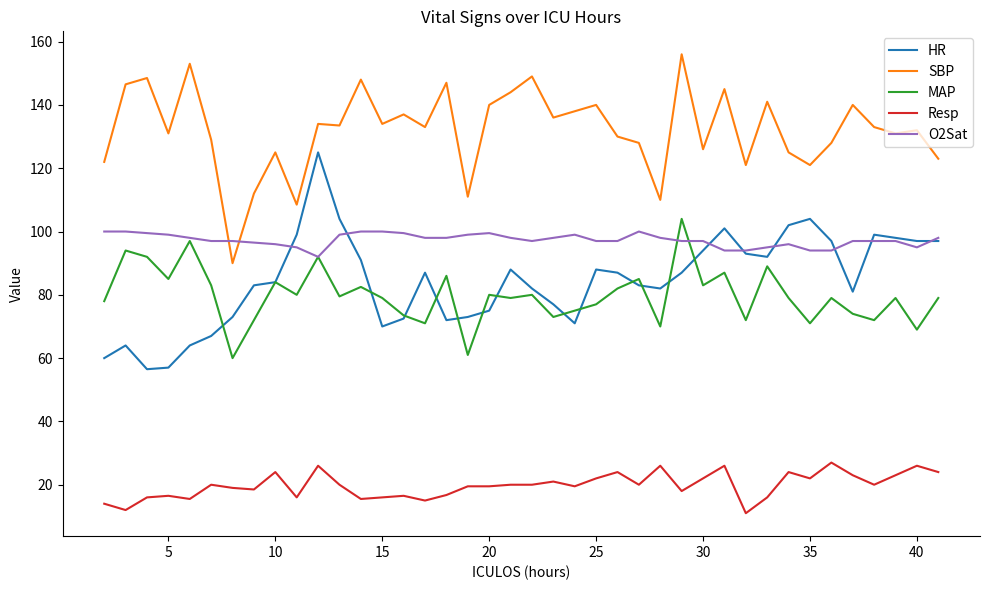

True or false: SBP and MAP intersect in this chart.

False